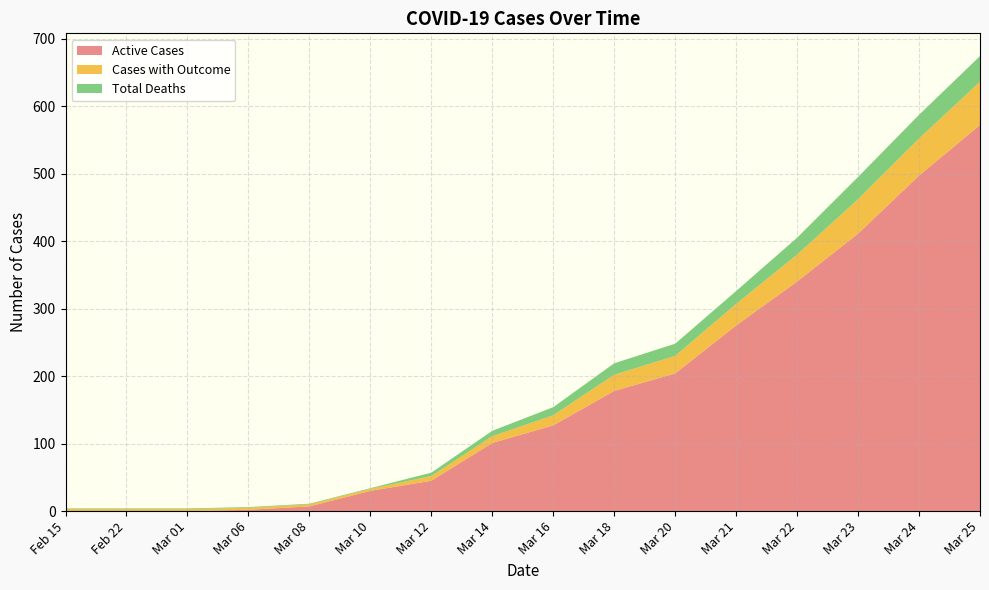

Reading left to right, what are all the values shown in this chart?

Active Cases: 0	0	0	2	7	30	45	101	127	178	204	275	340	411	497	572
Cases with Outcome: 3	3	3	3	3	3	7	10	15	24	26	32	40	51	55	64
Total Deaths: 1	1	1	1	1	1	5	8	12	17	18	19	25	33	35	38